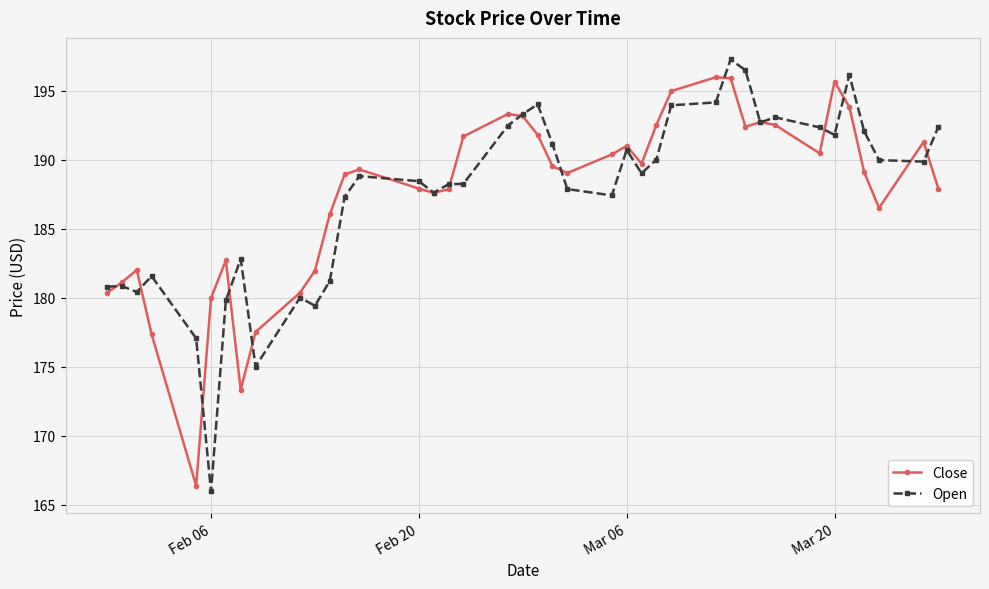

True or false: Open has more than 0 points higher than both neighbors.

True